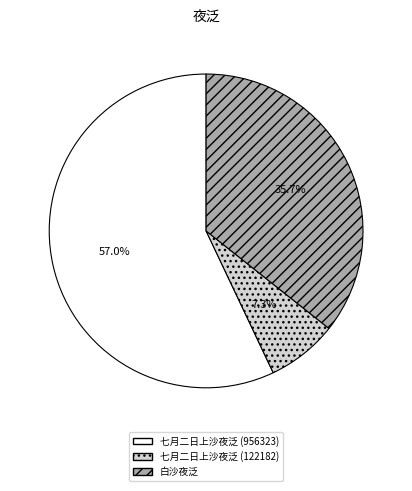

Between 七月二日上沙夜泛 (956323) and 七月二日上沙夜泛 (122182), which is larger?

七月二日上沙夜泛 (956323)